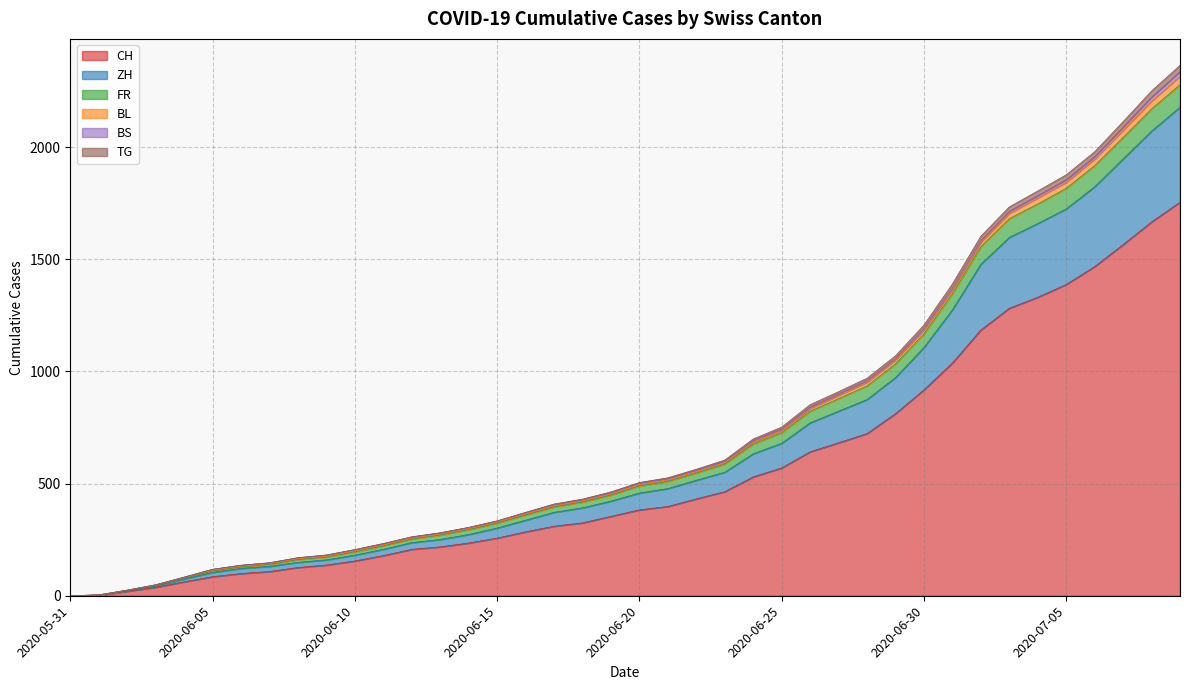

Does the chart have visible grid lines?

Yes